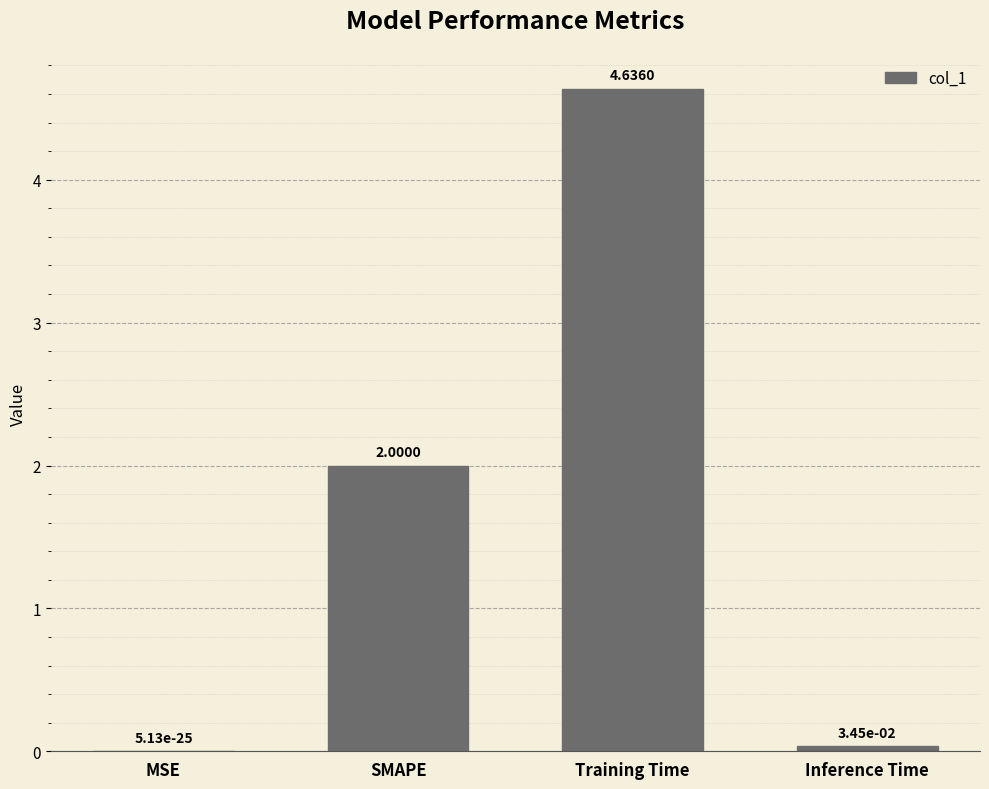

Between MSE and SMAPE, which is larger?

SMAPE